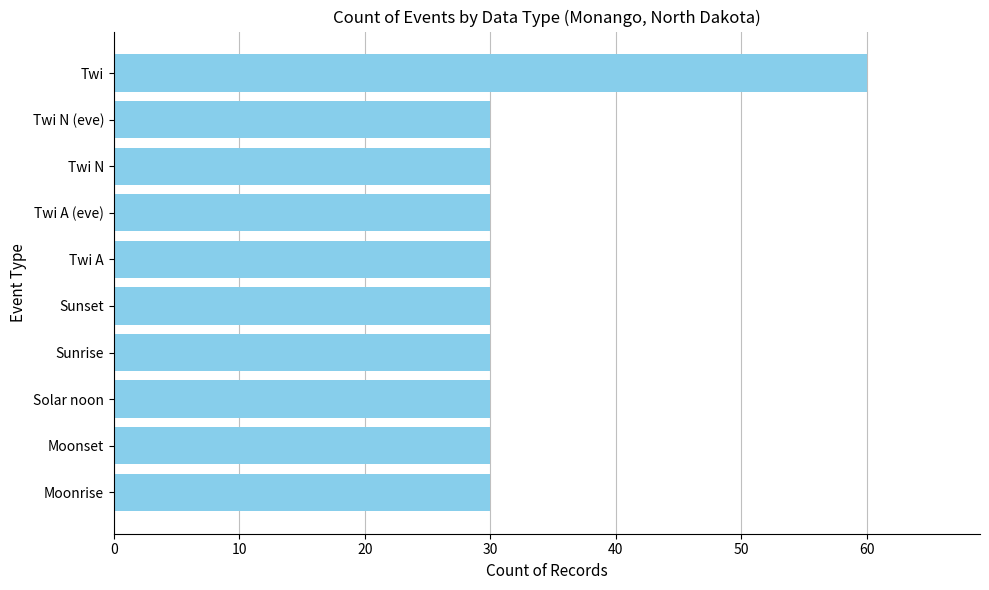

What is the average value?

33